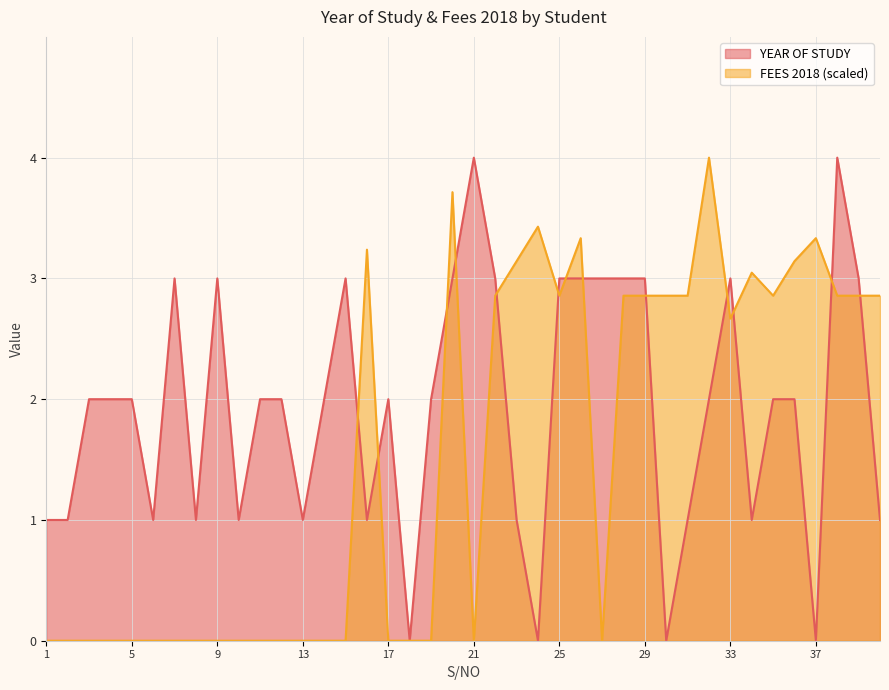

Which series has the largest total across all categories?

YEAR OF STUDY